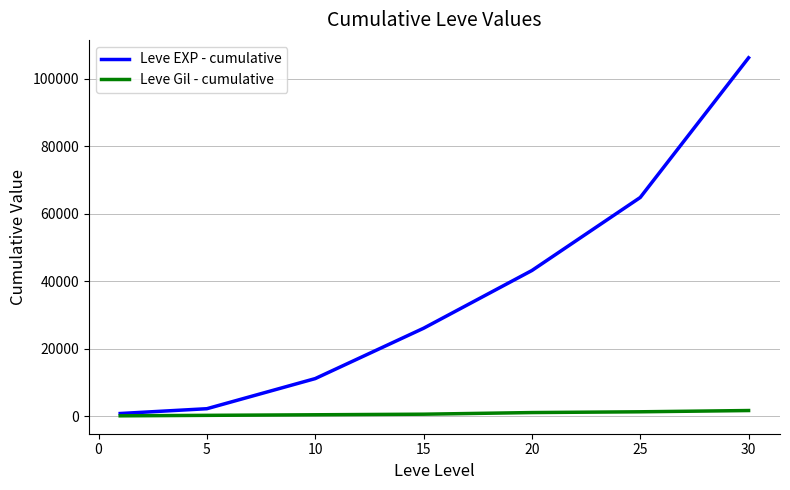

Which series has the largest total across all categories?

Leve EXP - cumulative